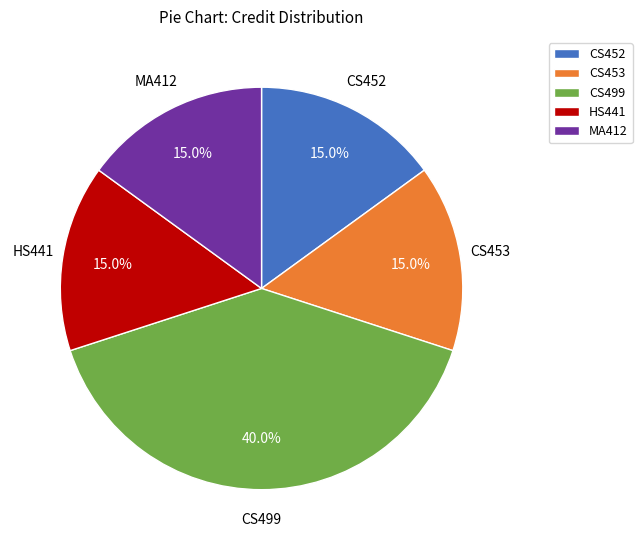

The CS452 slice represents 29% of the pie. True or false?

False